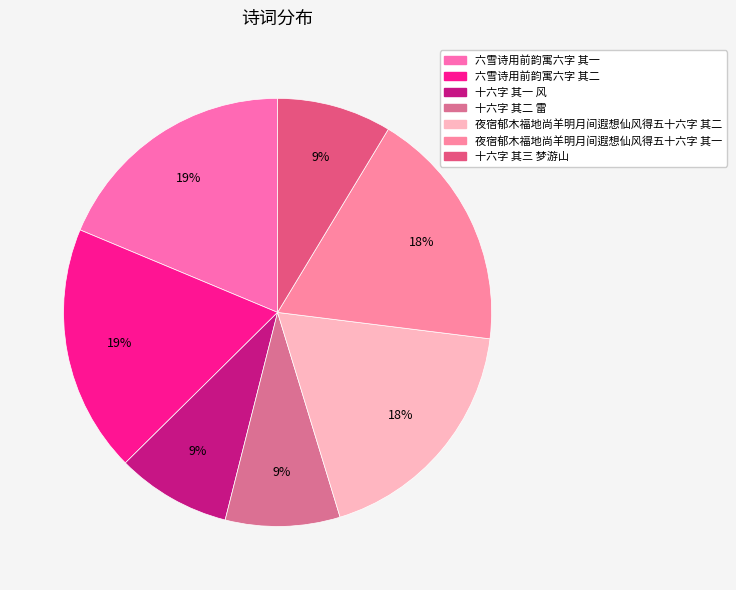

Is there a majority slice in this chart?

No